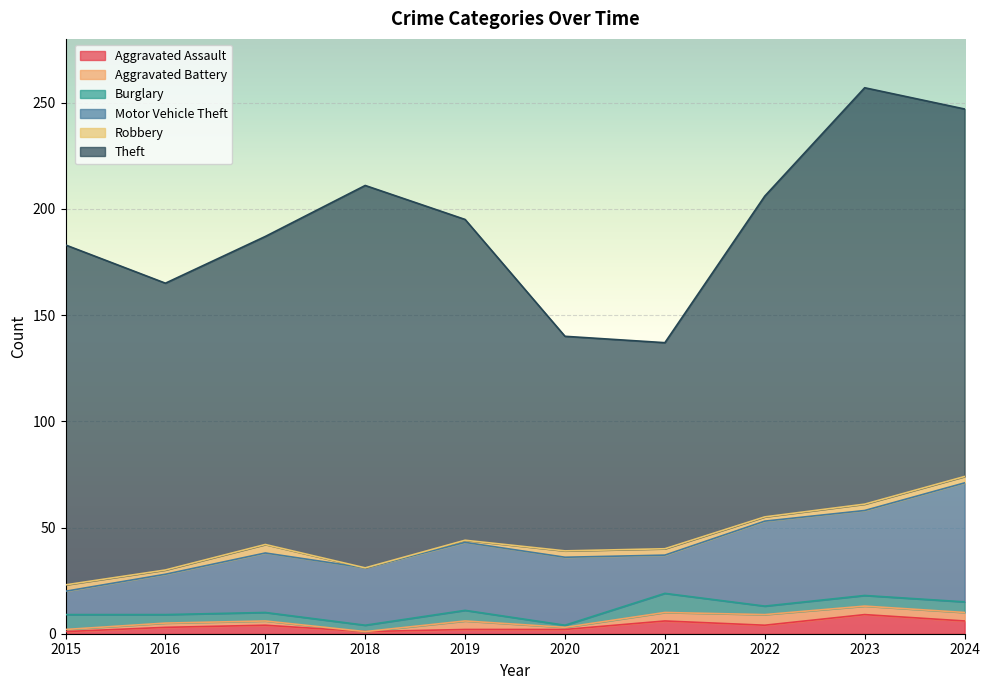

True or false: Motor Vehicle Theft has a value of 2 at 2015.

False